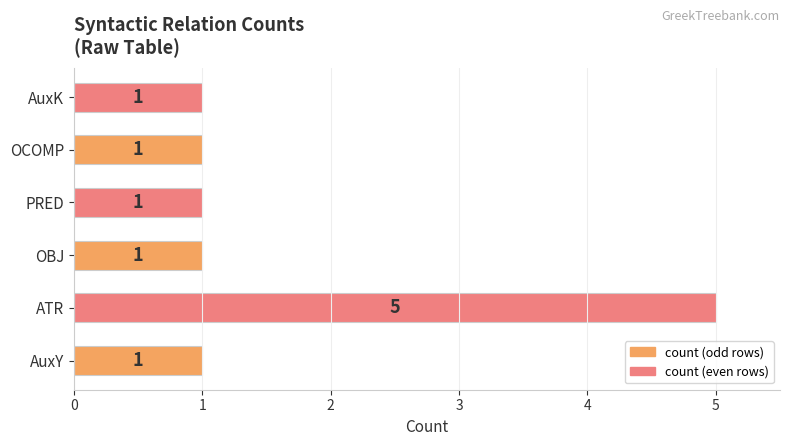

Does the chart contain stacked bars?

No